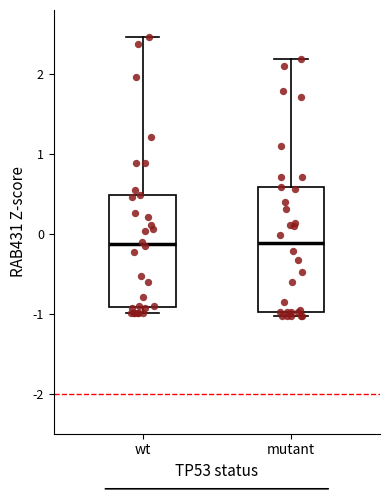

Comparing the boxes themselves (not the whiskers), which one is the tallest?

mutant